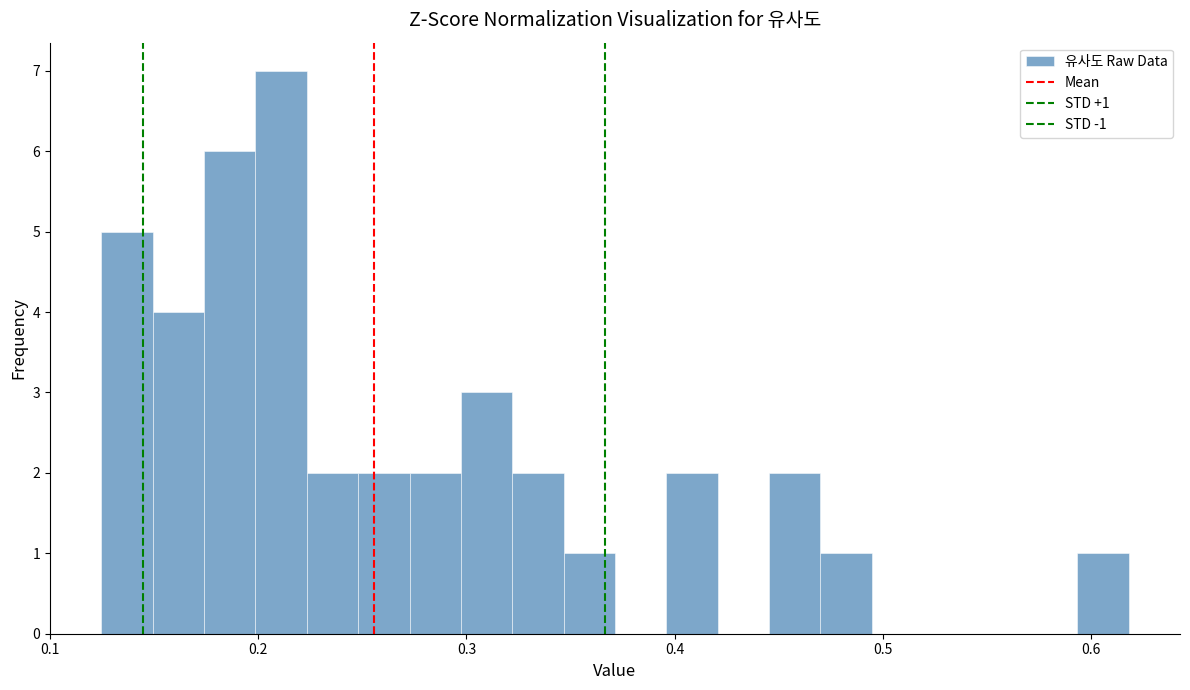

Read against the x-axis, roughly where is the centre of the tallest bar?

0.21